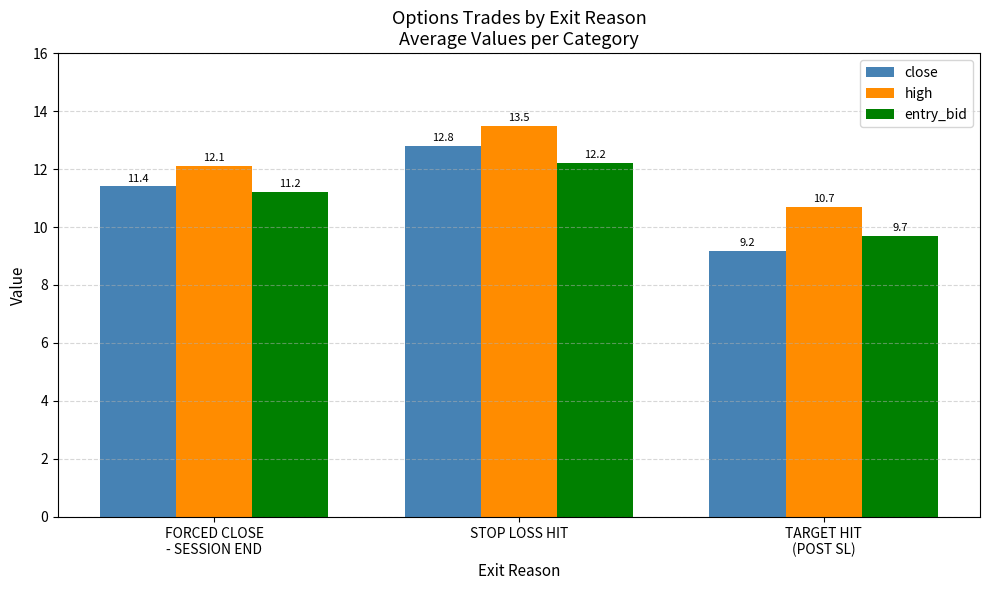

Rank the series at STOP LOSS HIT from lowest to highest value.

entry_bid, close, high